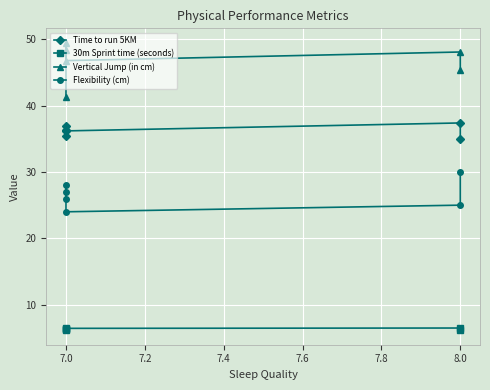

How many categories are shown in the chart?

6